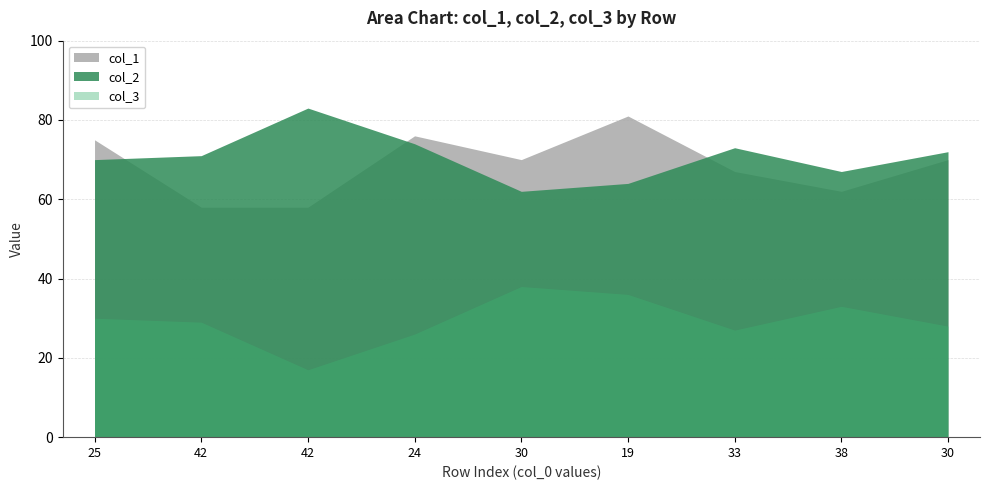

What is the total value across all series at 24?

176